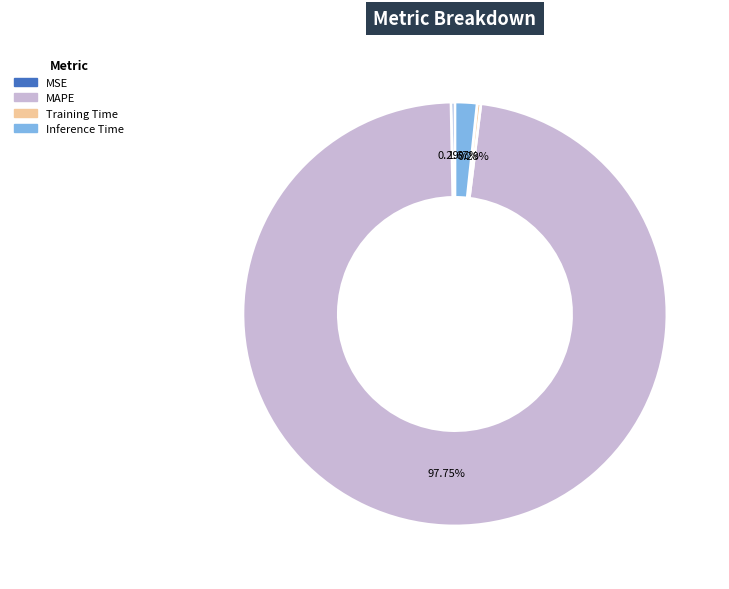

Is there a majority slice in this chart?

Yes